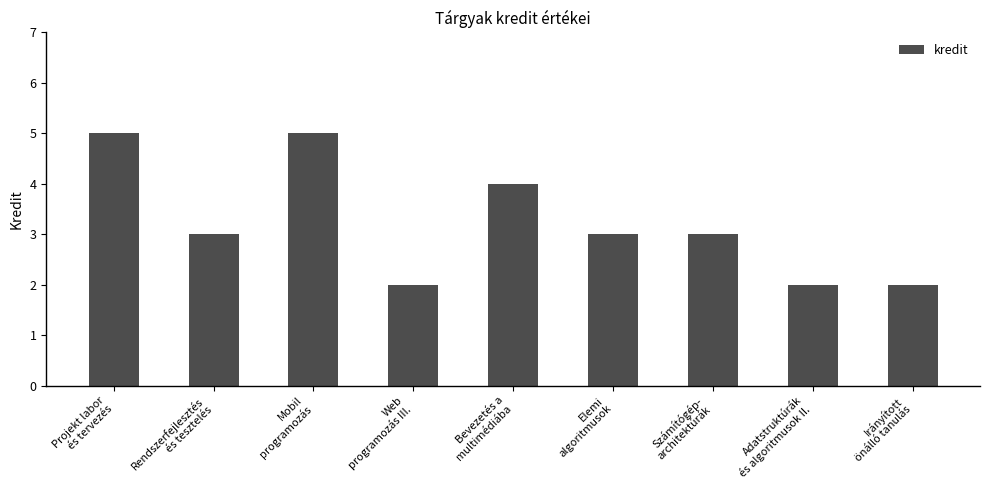

What is the difference between the maximum and minimum values?

3